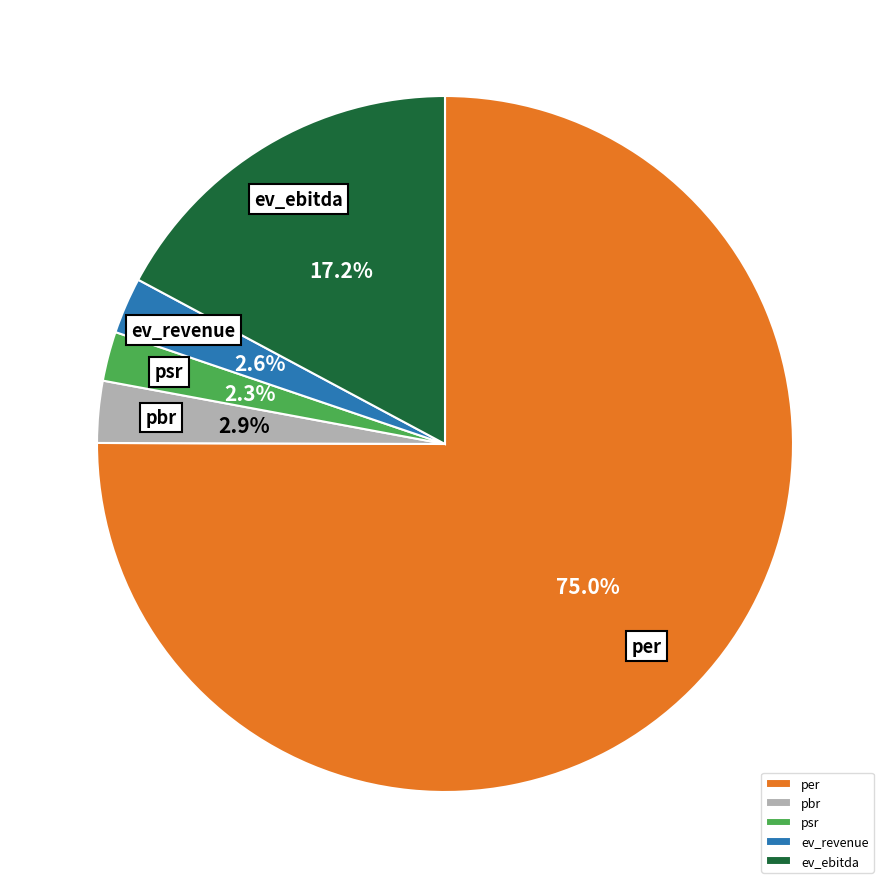

What is the majority slice?

per